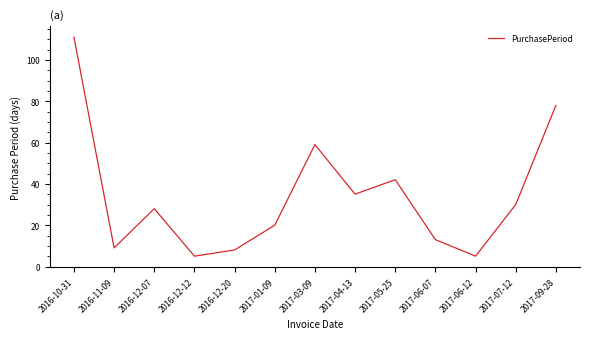

Reading left to right, extract all data points from this chart.

2016-10-31=111	2016-11-09=9	2016-12-07=28	2016-12-12=5	2016-12-20=8	2017-01-09=20	2017-03-09=59	2017-04-13=35	2017-05-25=42	2017-06-07=13	2017-06-12=5	2017-07-12=30	2017-09-28=78